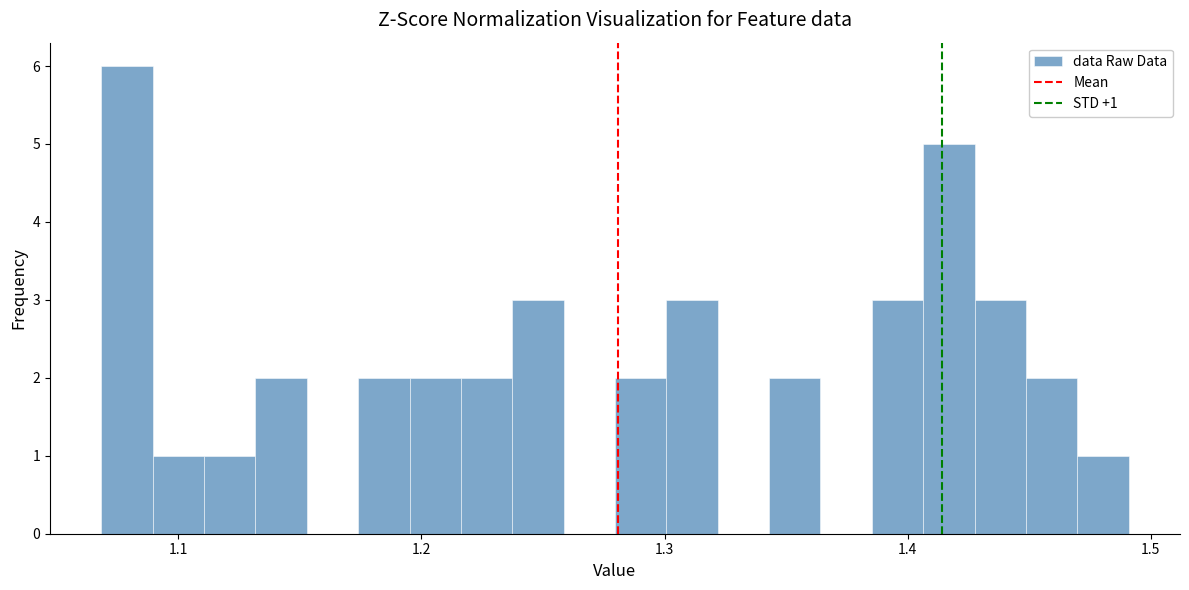

Read against the x-axis, roughly where is the centre of the tallest bar?

1.08